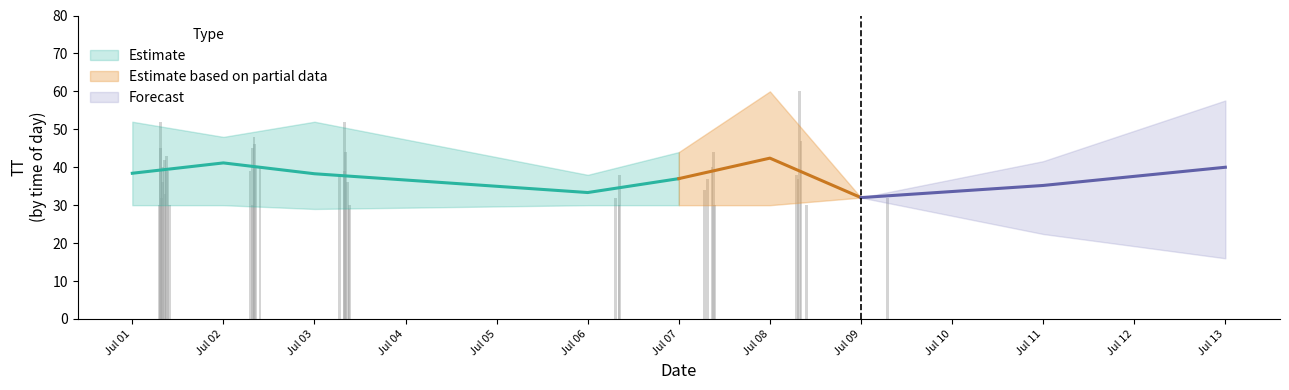

Is it true that the value at 2015-07-06T08:12:50 is 48?

False